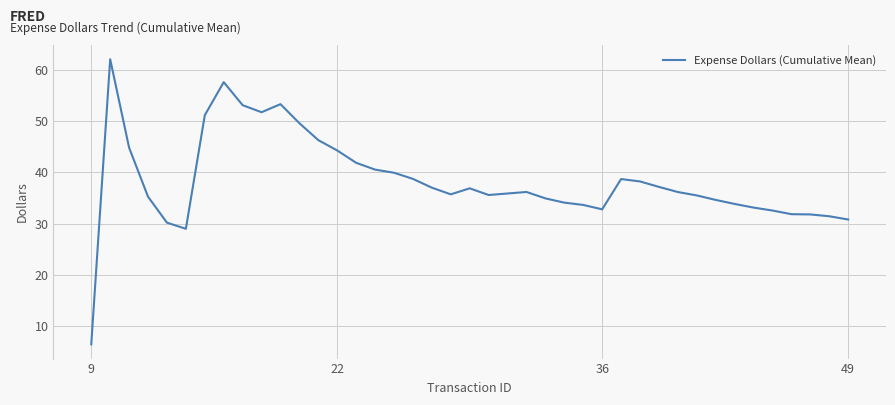

What is the smallest value displayed?

6.5